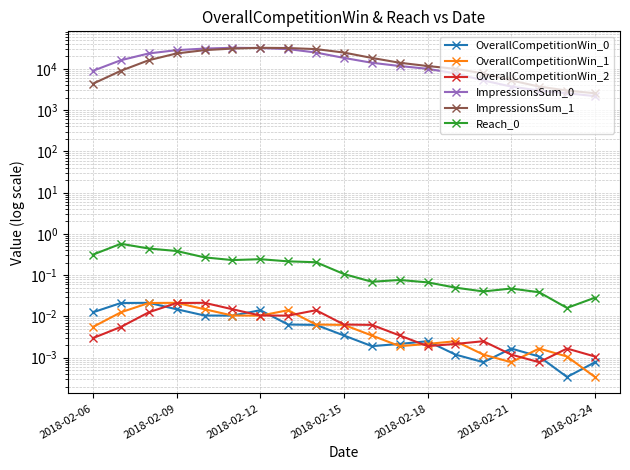

Between 2018-02-09 and 2018-02-24, which series saw the biggest shift?

ImpressionsSum_1